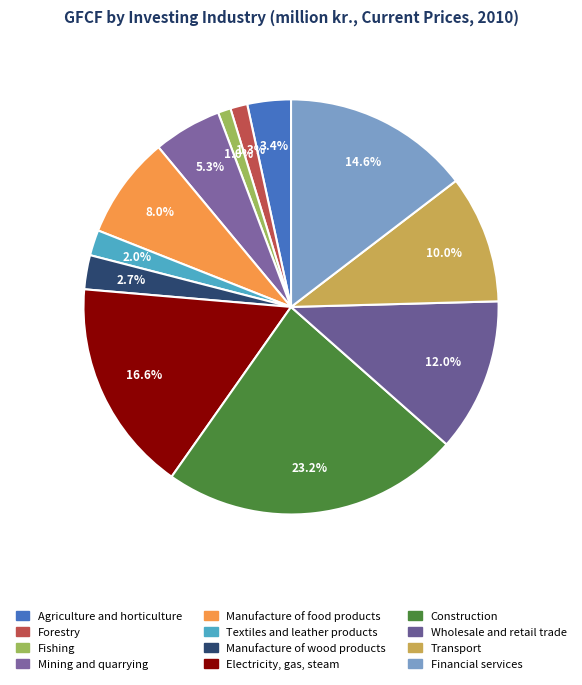

Which slice is the smallest?

Fishing